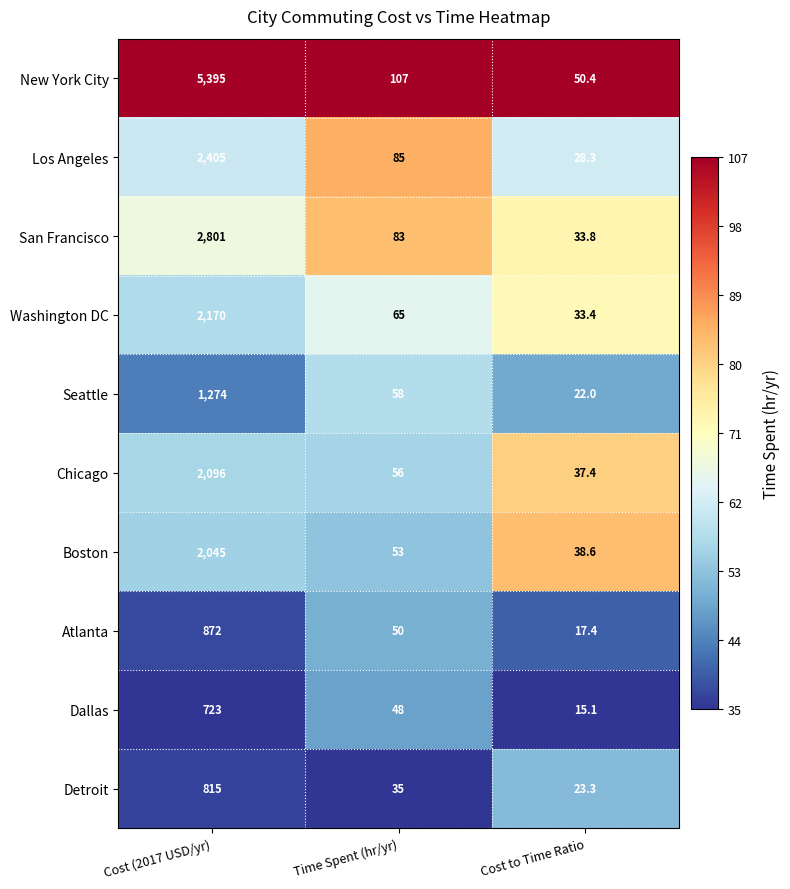

What is the total value across all series at Time Spent (hr/yr)?

640.0